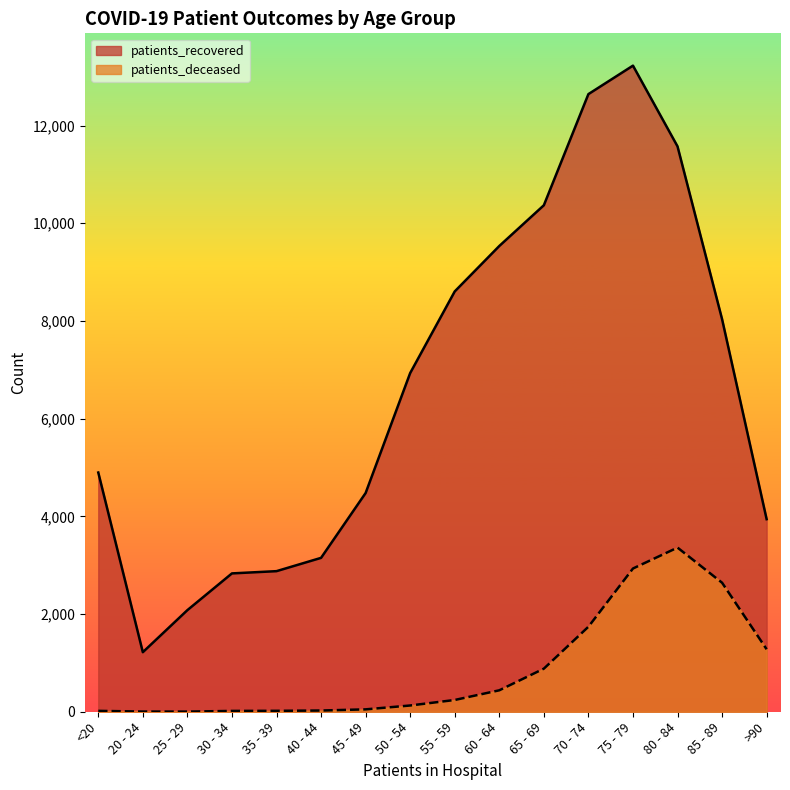

Where is patients_deceased nearest to the value 1681?

70 - 74